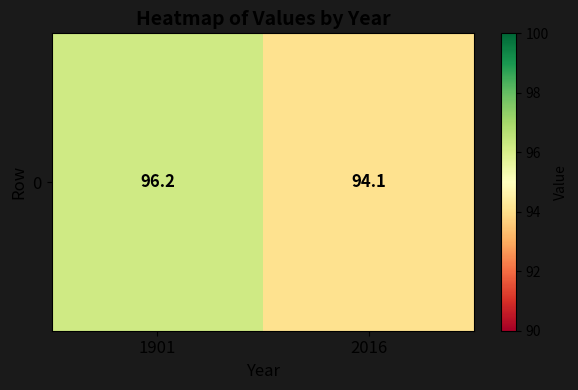

What is the ratio of the value at 2016 to the value at 1901?

1.0